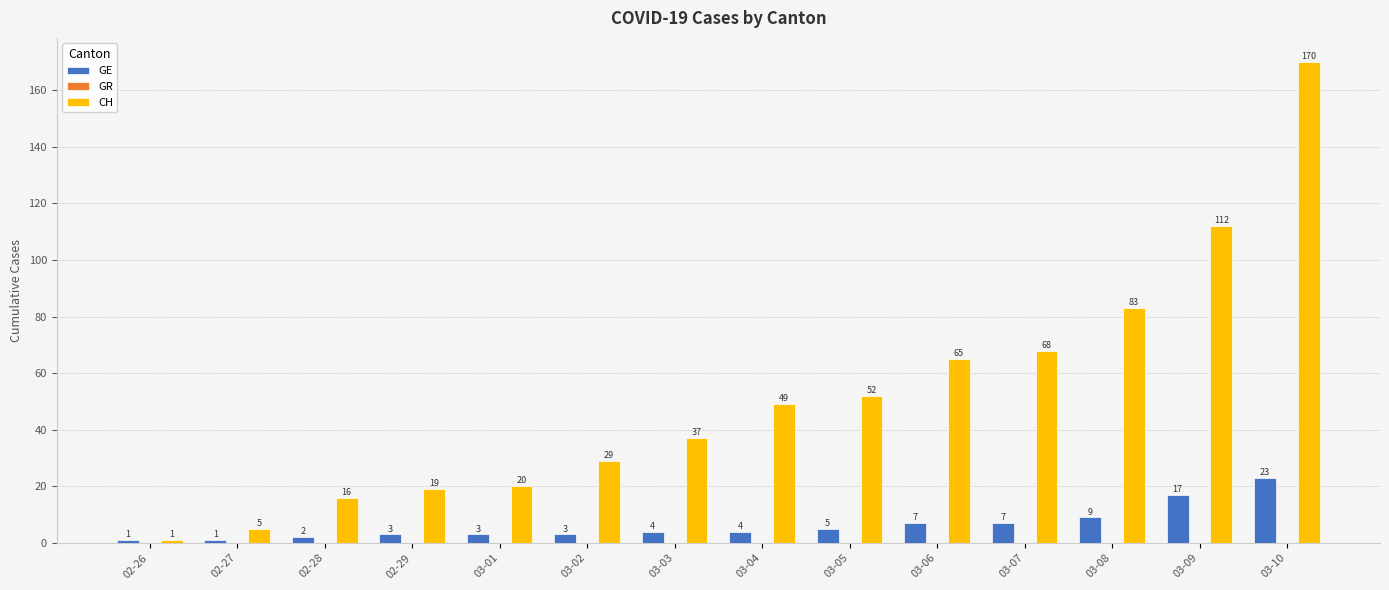

What is the highest value of the GE series?

23